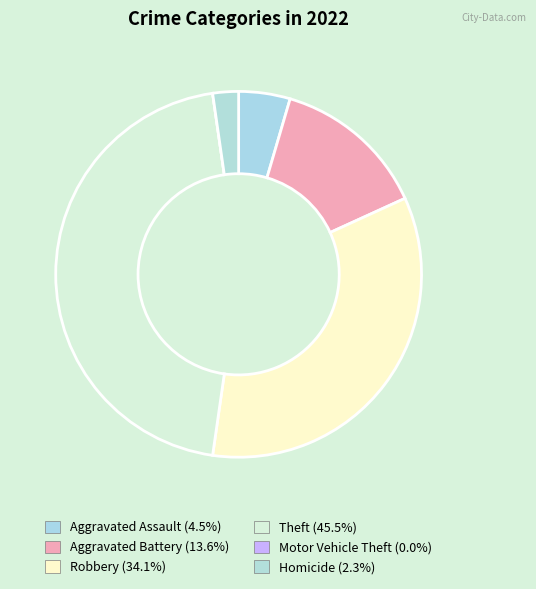

Does any single category account for the majority?

No